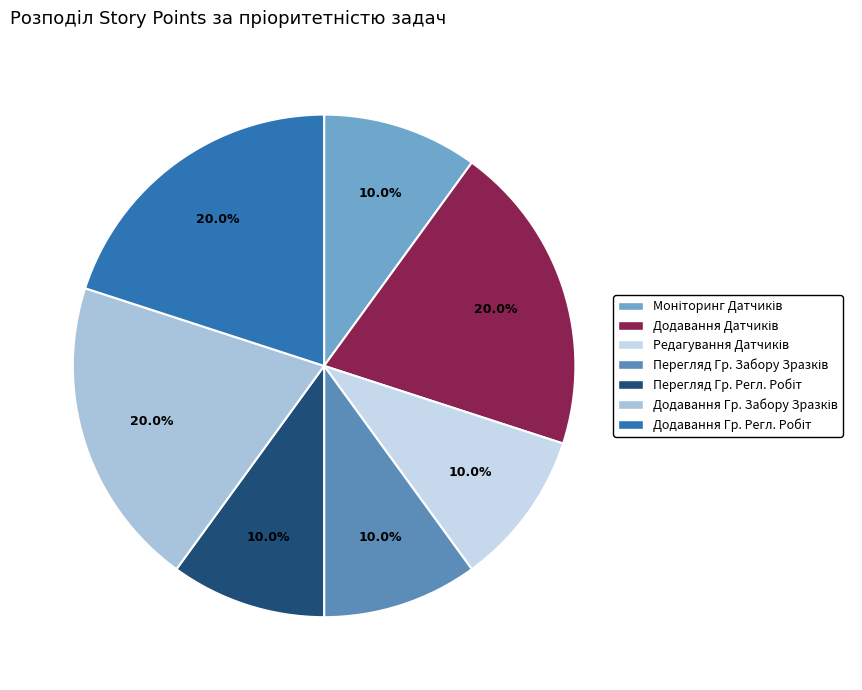

To the nearest percent, what is the average slice percentage?

14%